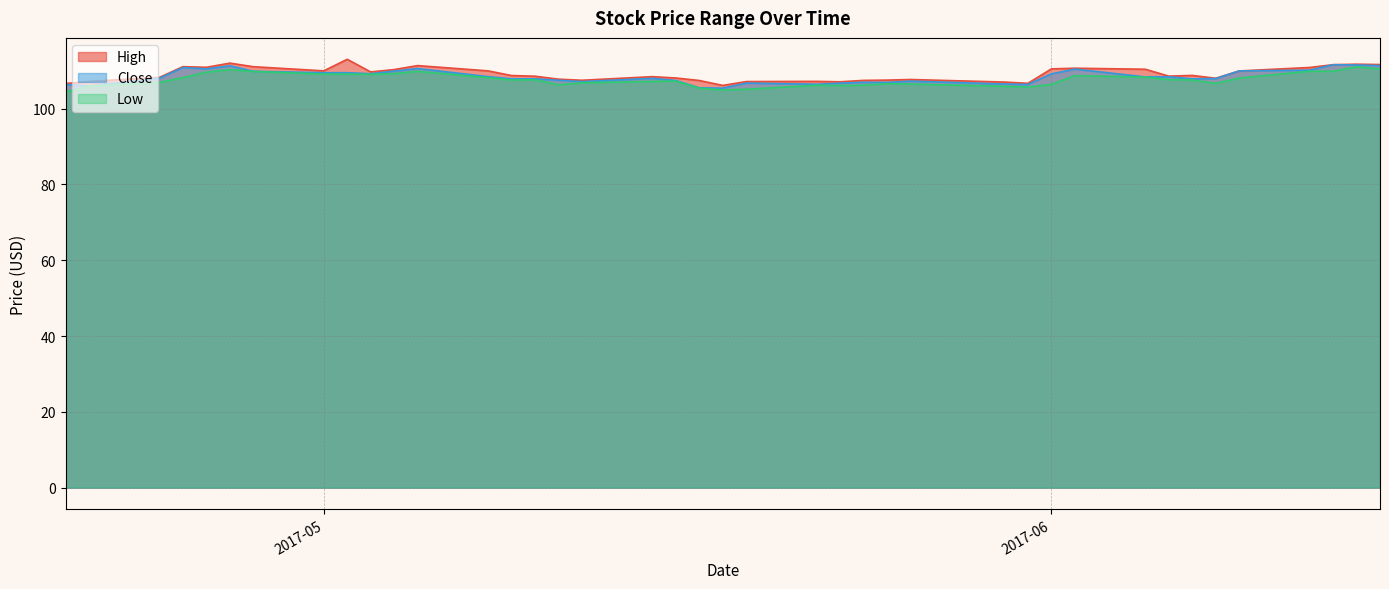

What are all the series names shown in the legend?

High, Close, Low